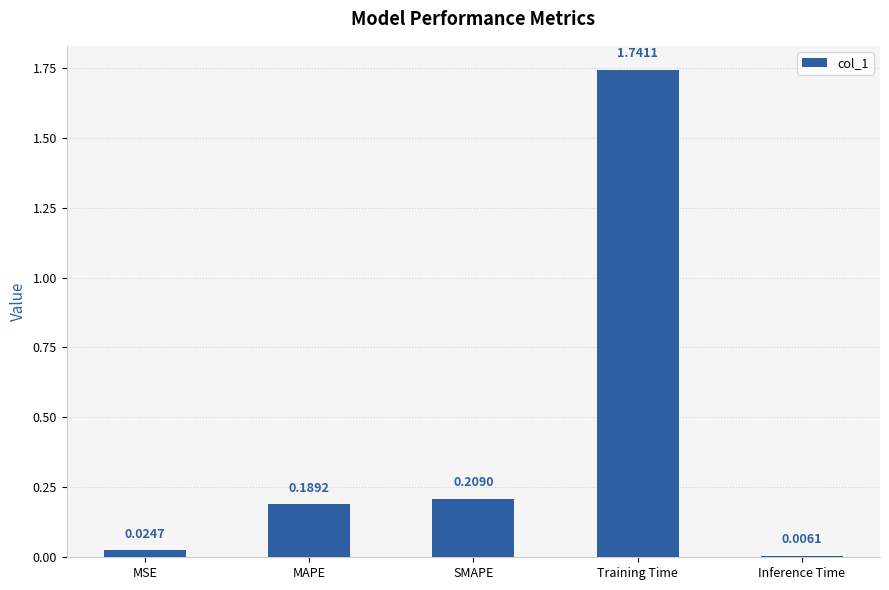

How many categories are shown in the chart?

5